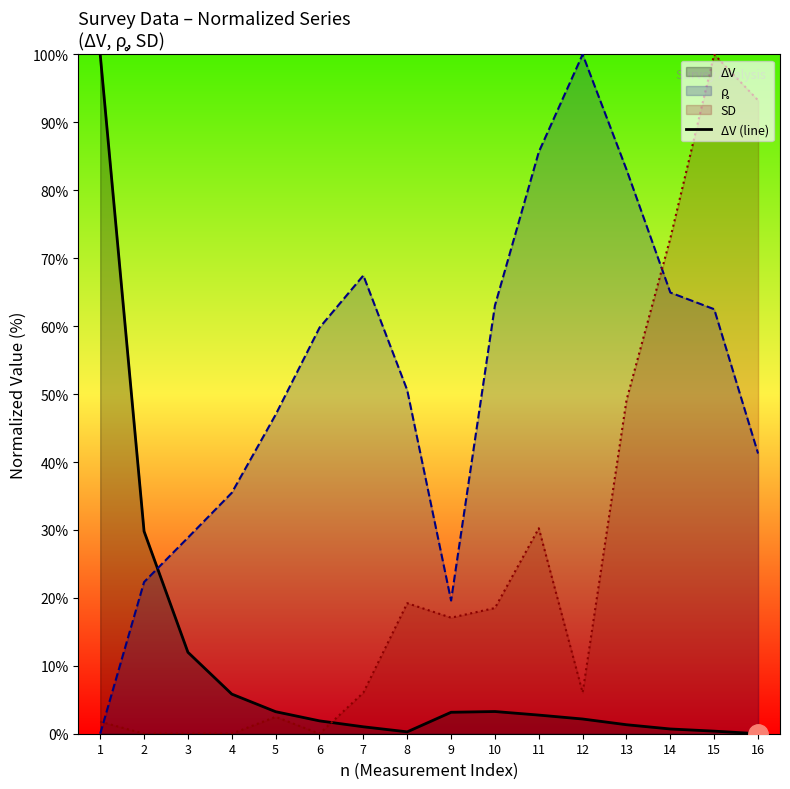

True or false: ρ̥ (line) and SD (line) intersect in this chart.

True